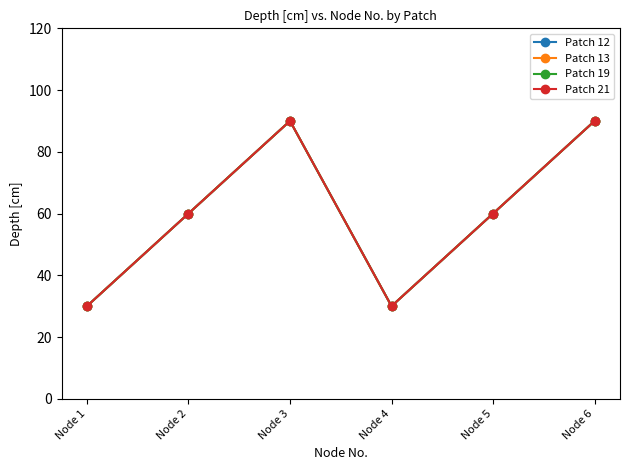

How many lines are shown in the chart?

4